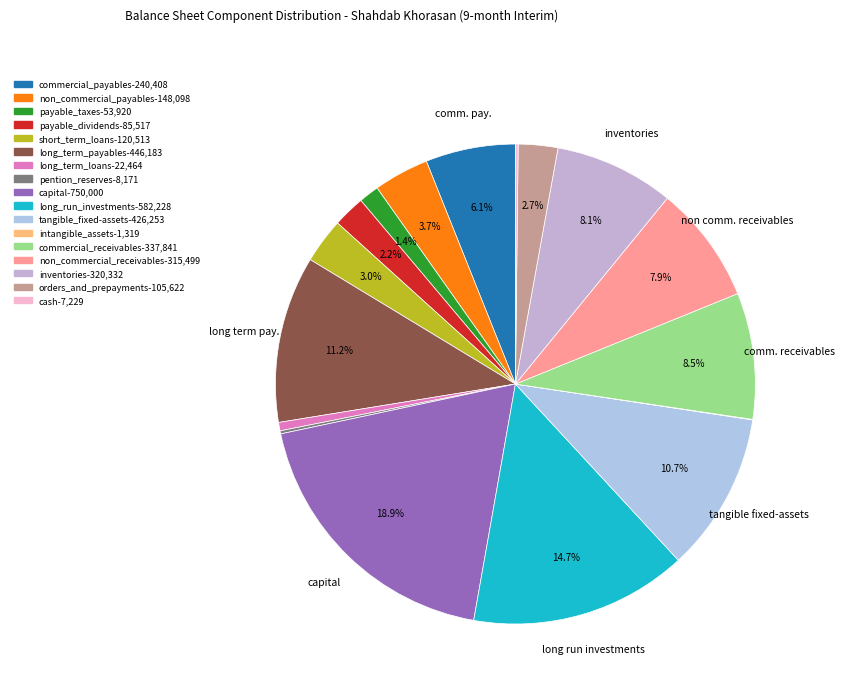

Which category has the smallest portion of the pie?

intangible_assets